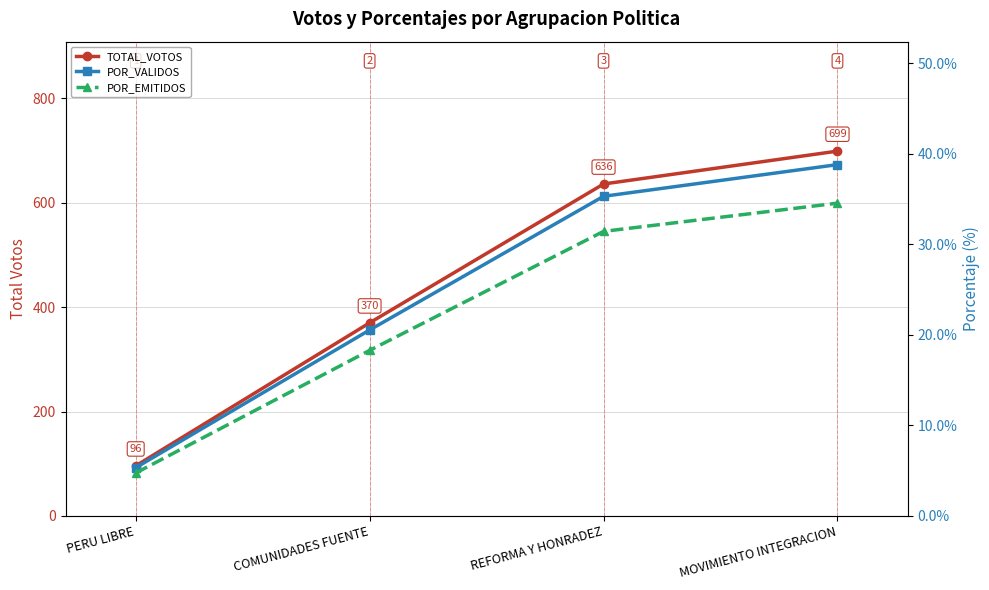

Which series has the widest spread of values?

TOTAL_VOTOS